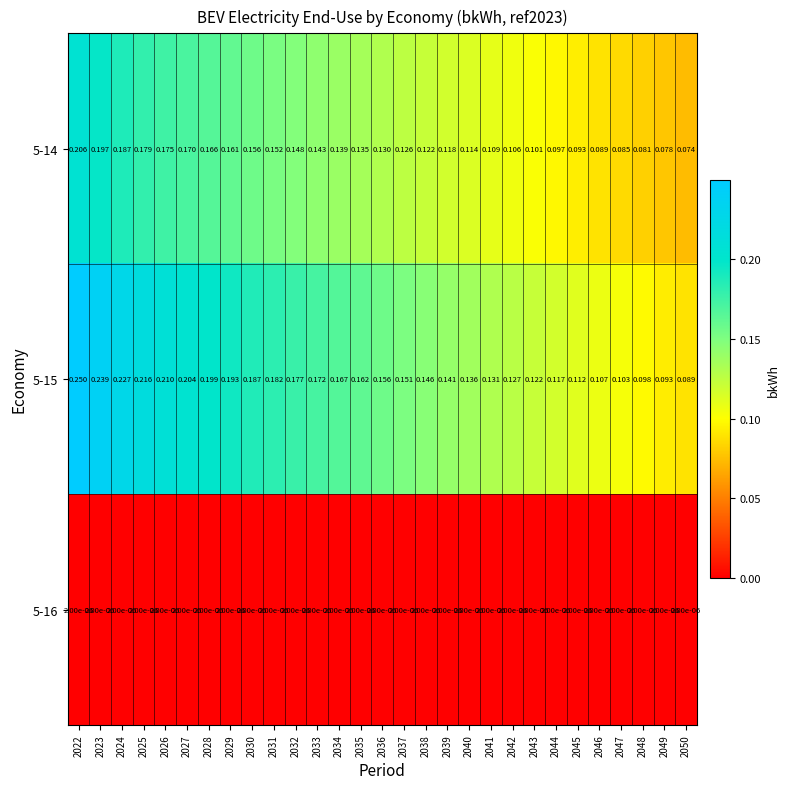

Is the value of 5-15 at 2032 greater than the value of 5-14 at 2028?

Yes